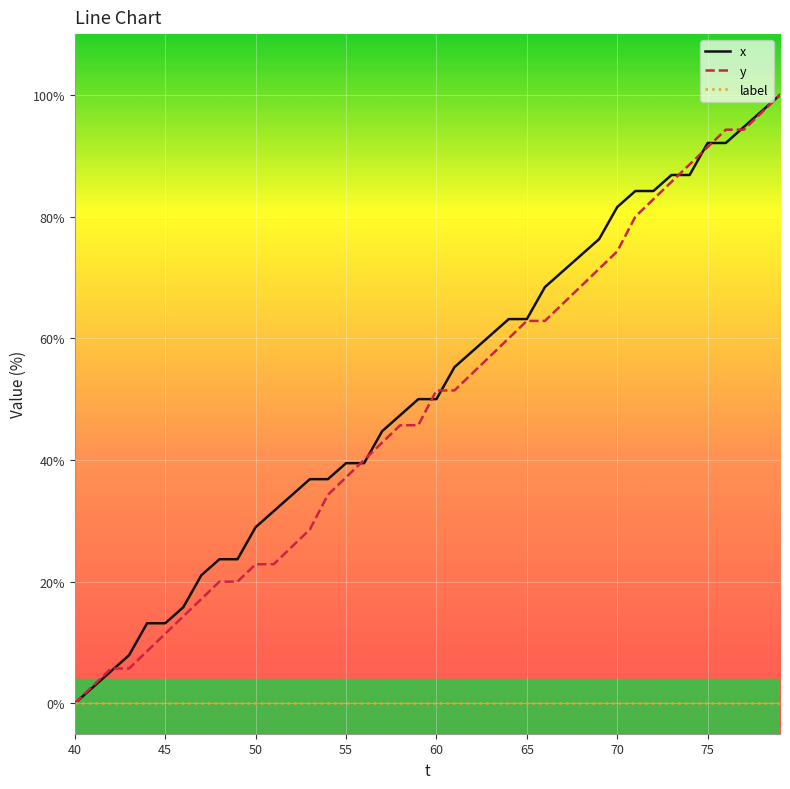

What is the maximum value for y?

100.0